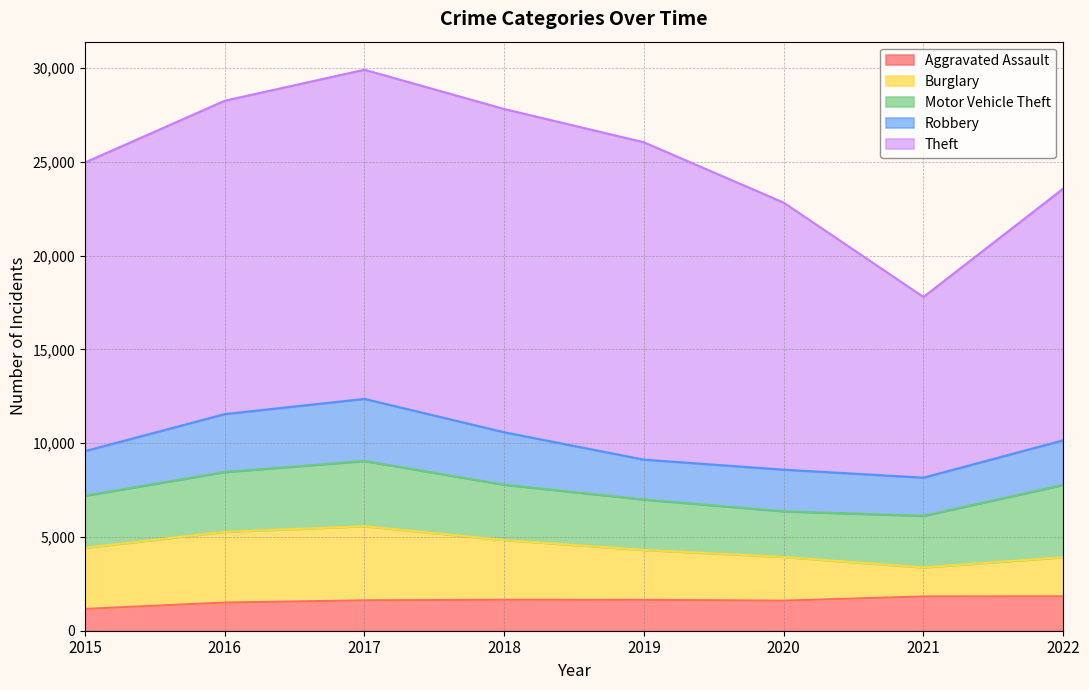

Which series has the largest range (max minus min)?

Theft